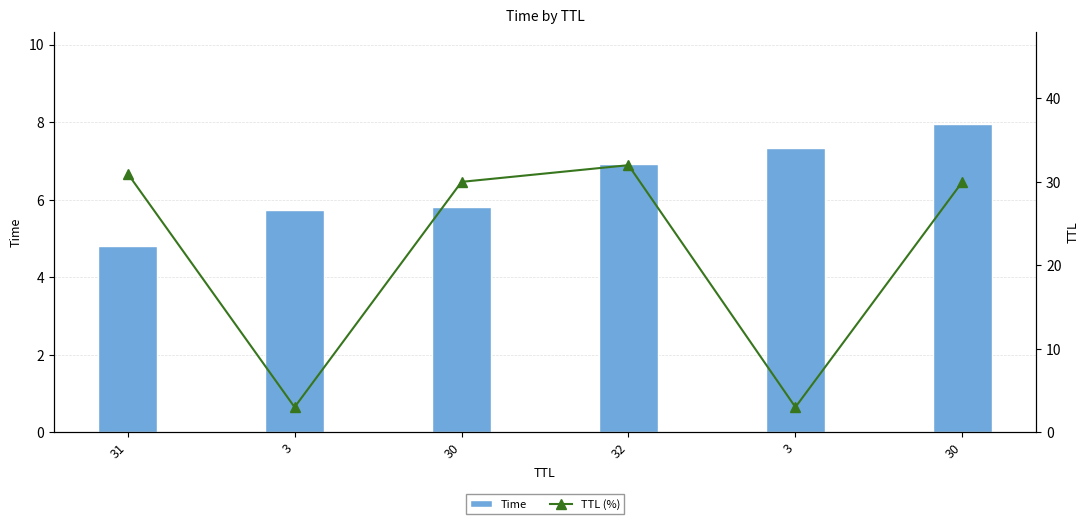

How many data points does each series have?

6